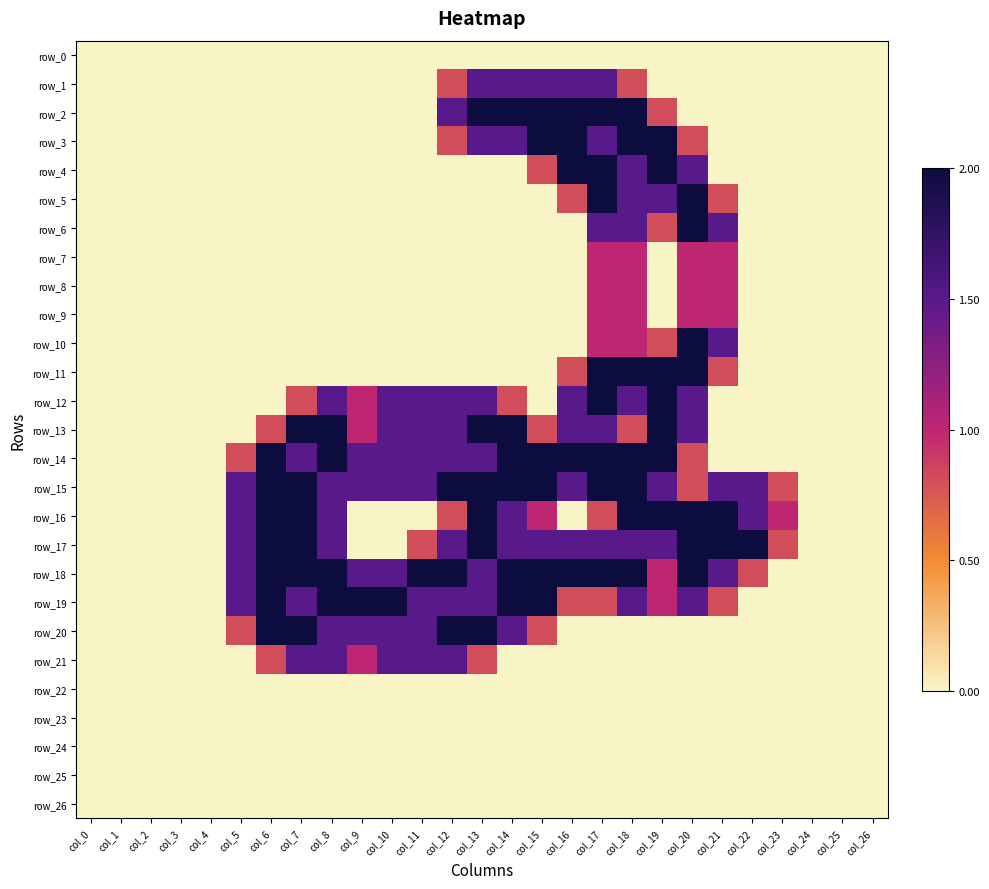

Between col_2 and col_26, which series saw the biggest shift?

row_0